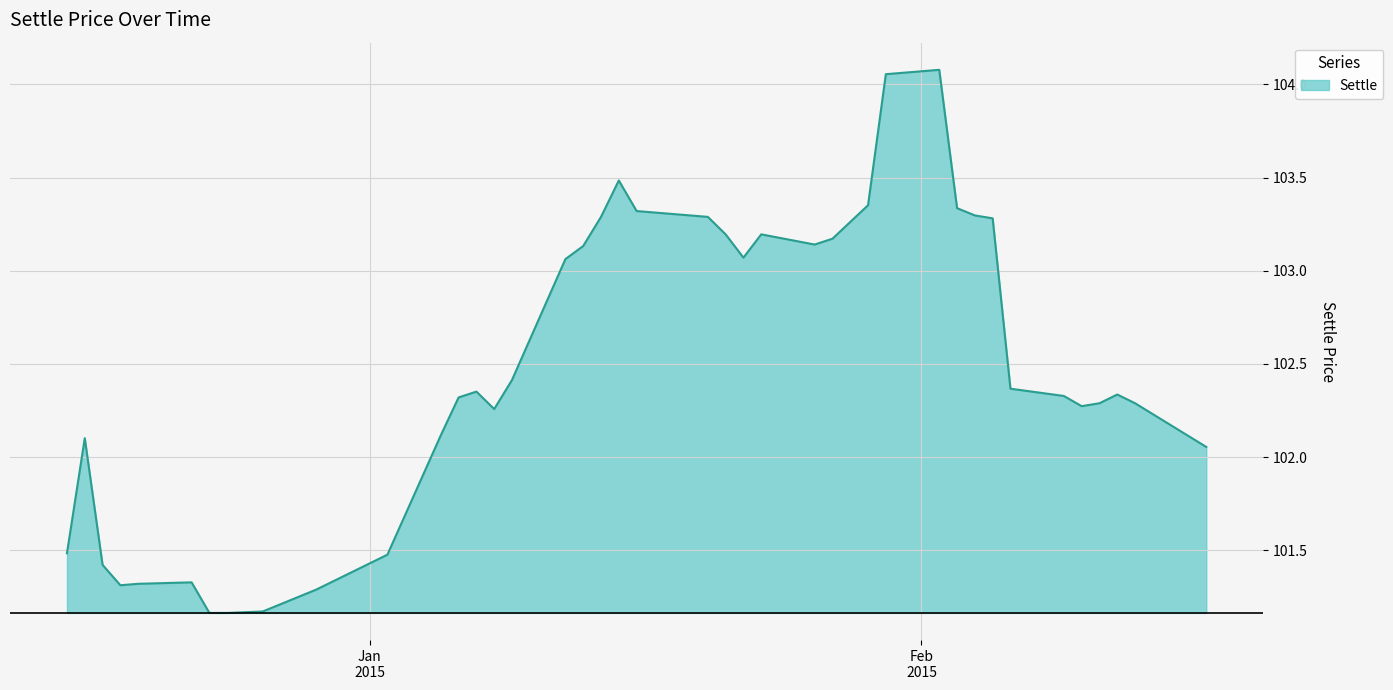

Reading left to right, what are all the values shown in this chart?

101.5	102.1	101.4	101.3	101.3	101.3	101.2	101.2	101.2	101.3	101.5	102.1	102.3	102.4	102.3	102.4	103.1	103.1	103.3	103.5	103.3	103.3	103.2	103.1	103.2	103.1	103.2	103.4	104.1	104.1	103.3	103.3	103.3	102.4	102.3	102.3	102.3	102.3	102.3	102.1